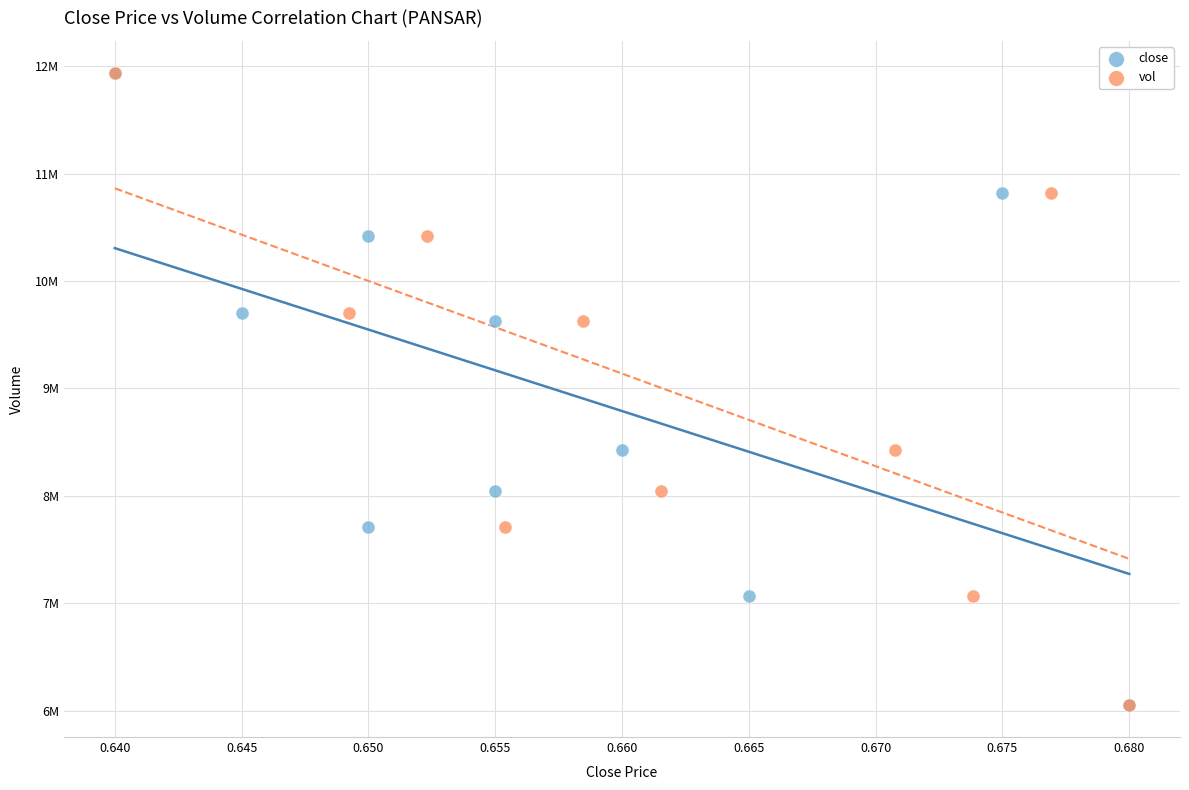

What are all the series names shown in the legend?

close, vol